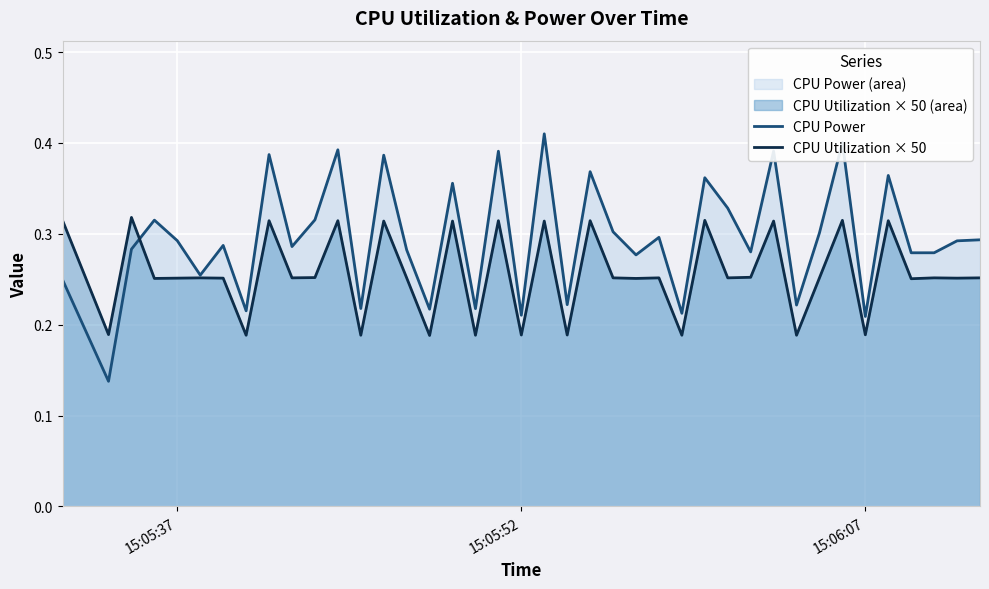

Which series has the largest total across all categories?

CPU Power